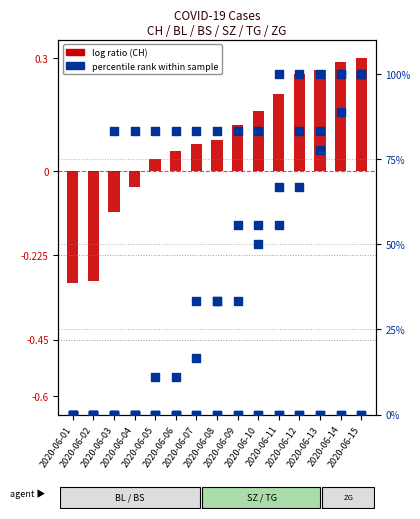

What are all the series names shown in the legend?

log ratio (CH), percentile rank